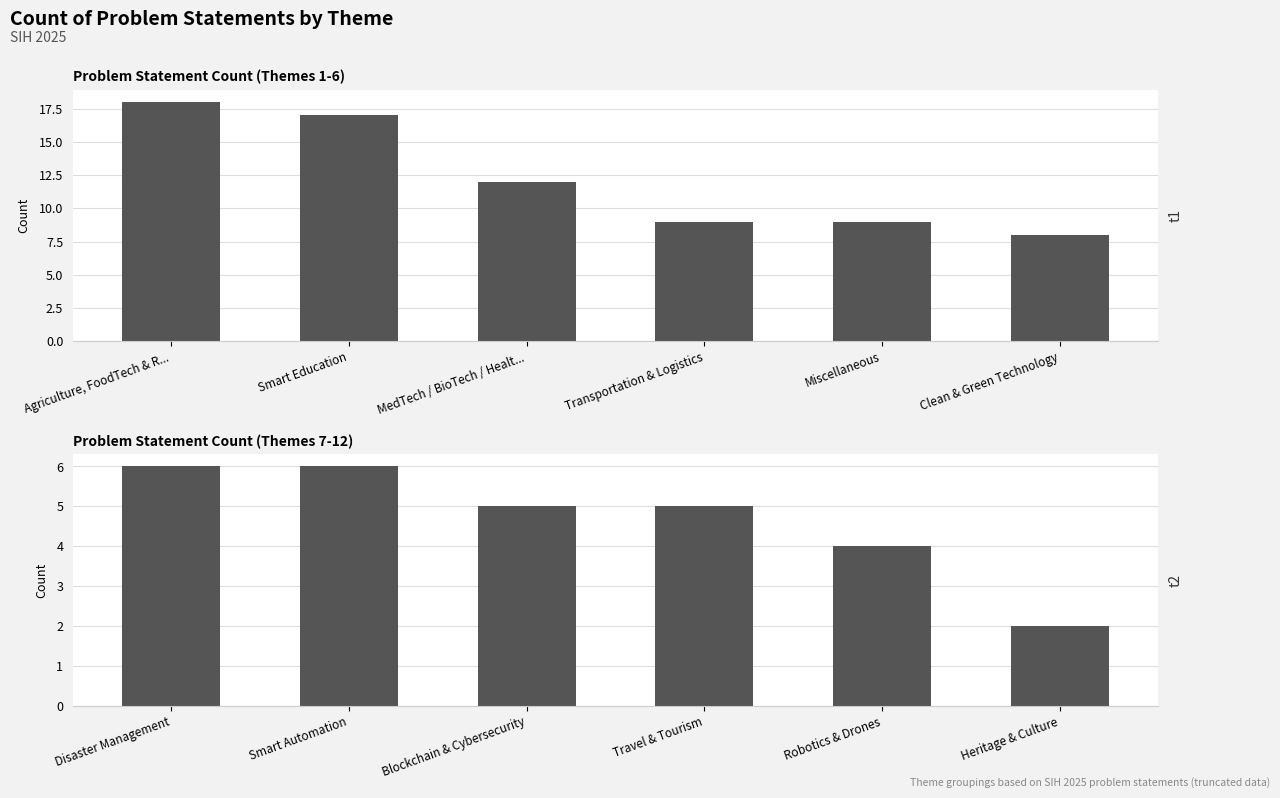

What is the label of the 1st bar from the right?

Heritage & Culture